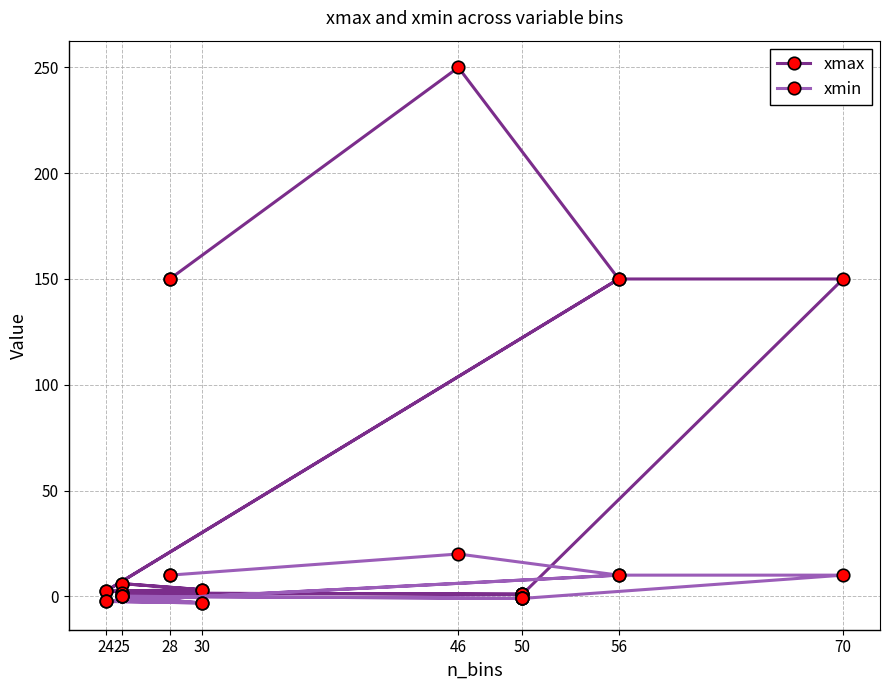

What are all the series names shown in the legend?

xmax, xmin